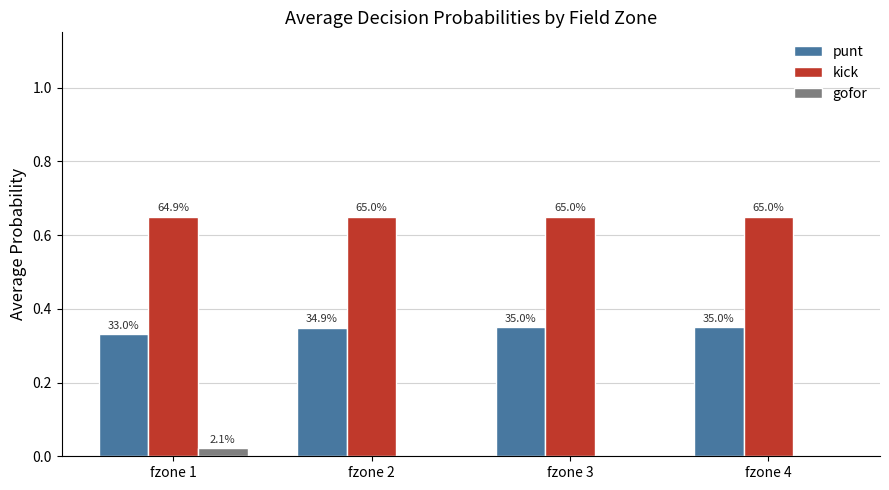

Which series has the widest spread of values?

gofor